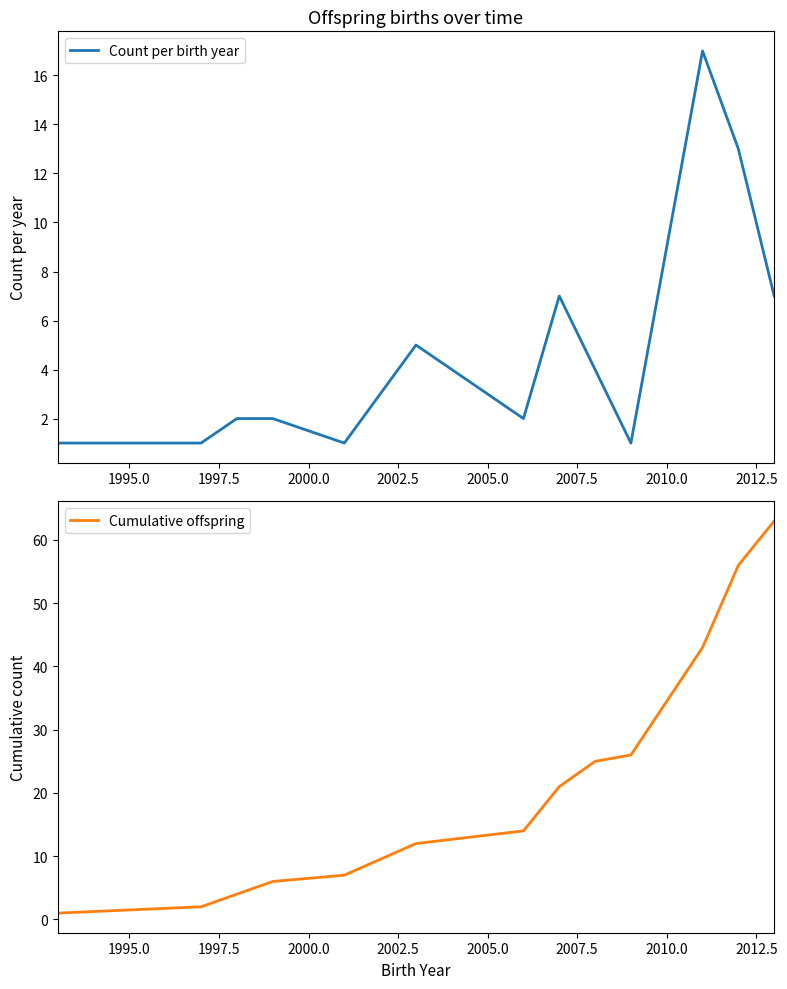

At how many categories does at least one series exceed 25?

4